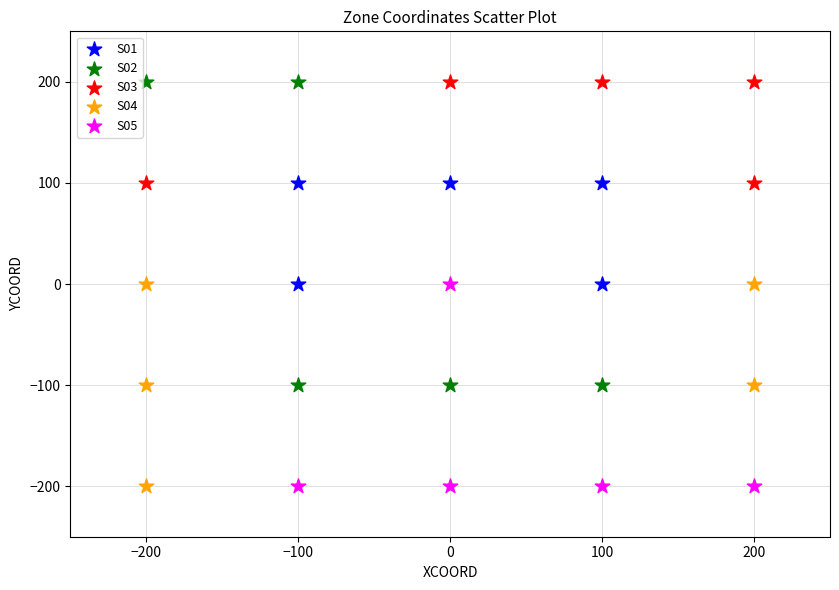

Which series has the largest Y range (max minus min)?

S02